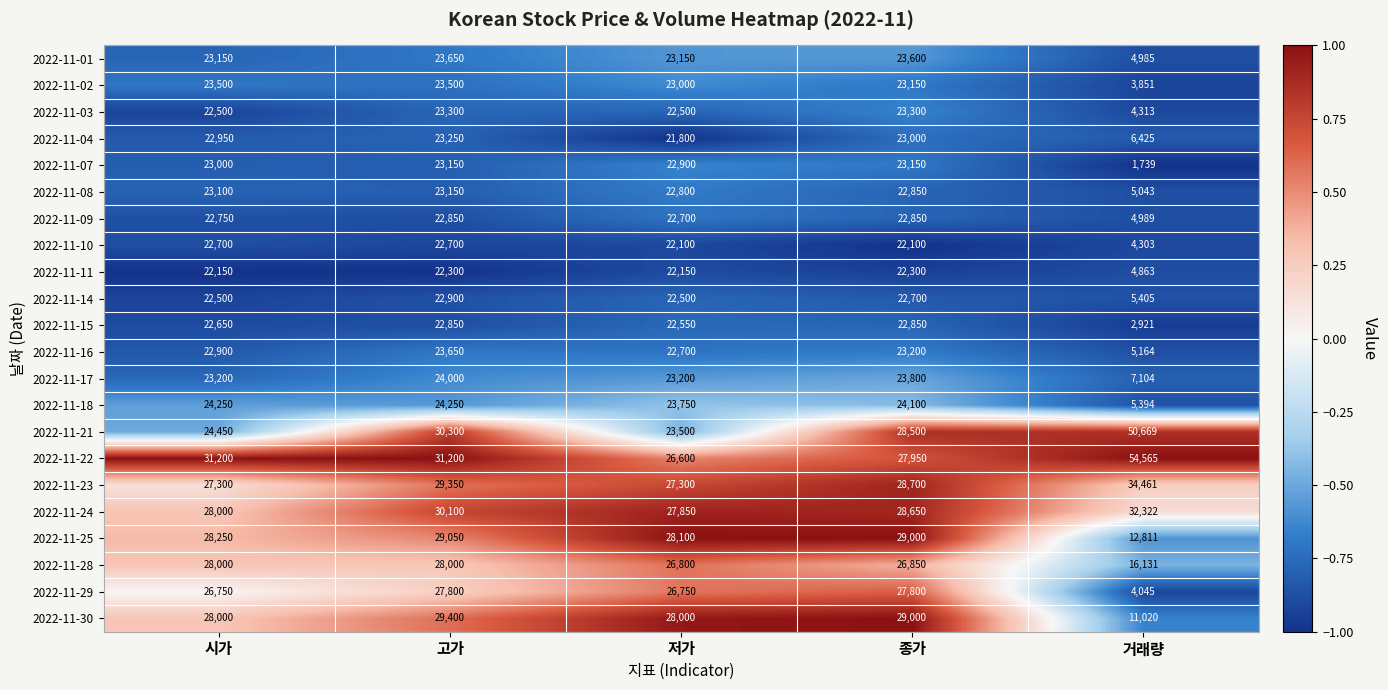

At 거래량, list the series in order from smallest to largest.

2022-11-07, 2022-11-15, 2022-11-02, 2022-11-29, 2022-11-10, 2022-11-03, 2022-11-11, 2022-11-01, 2022-11-09, 2022-11-08, 2022-11-16, 2022-11-18, 2022-11-14, 2022-11-04, 2022-11-17, 2022-11-30, 2022-11-25, 2022-11-28, 2022-11-24, 2022-11-23, 2022-11-21, 2022-11-22